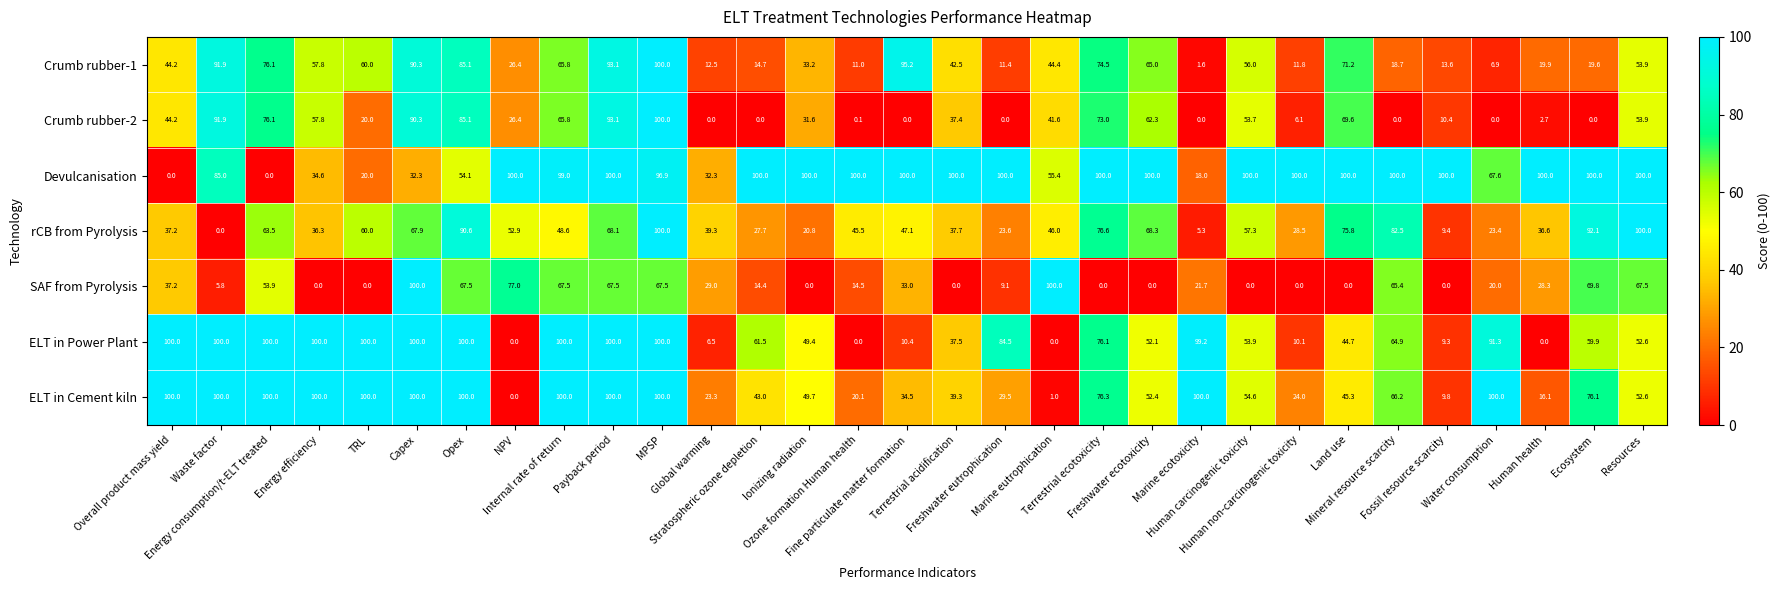

What is the sum of all Crumb rubber-2 values?

1193.1